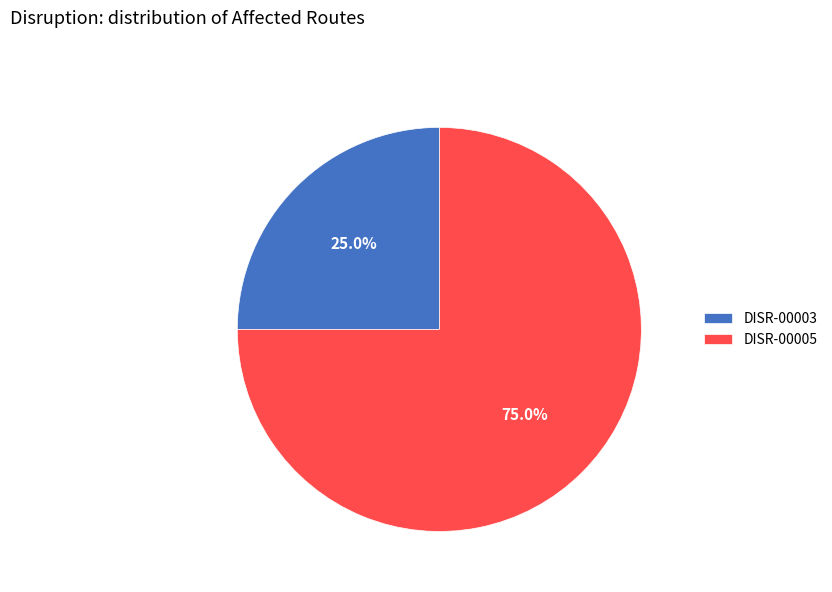

How many segments does this pie chart have?

2